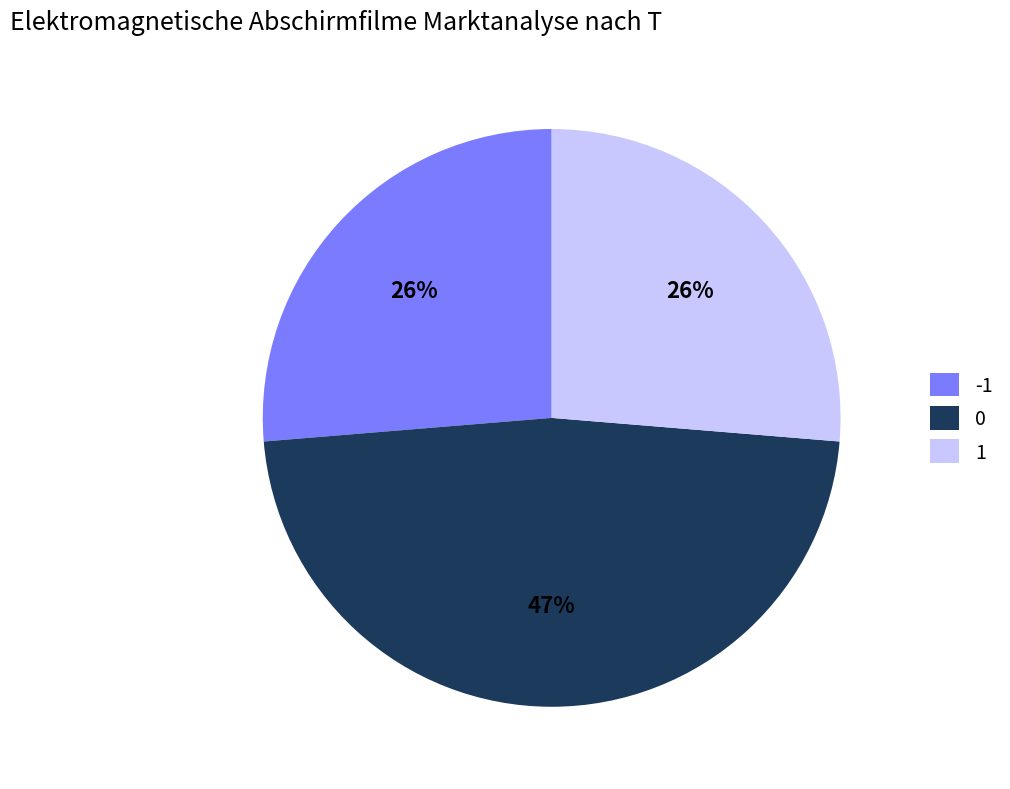

What percentage is the 0 slice, to the nearest percent?

47%